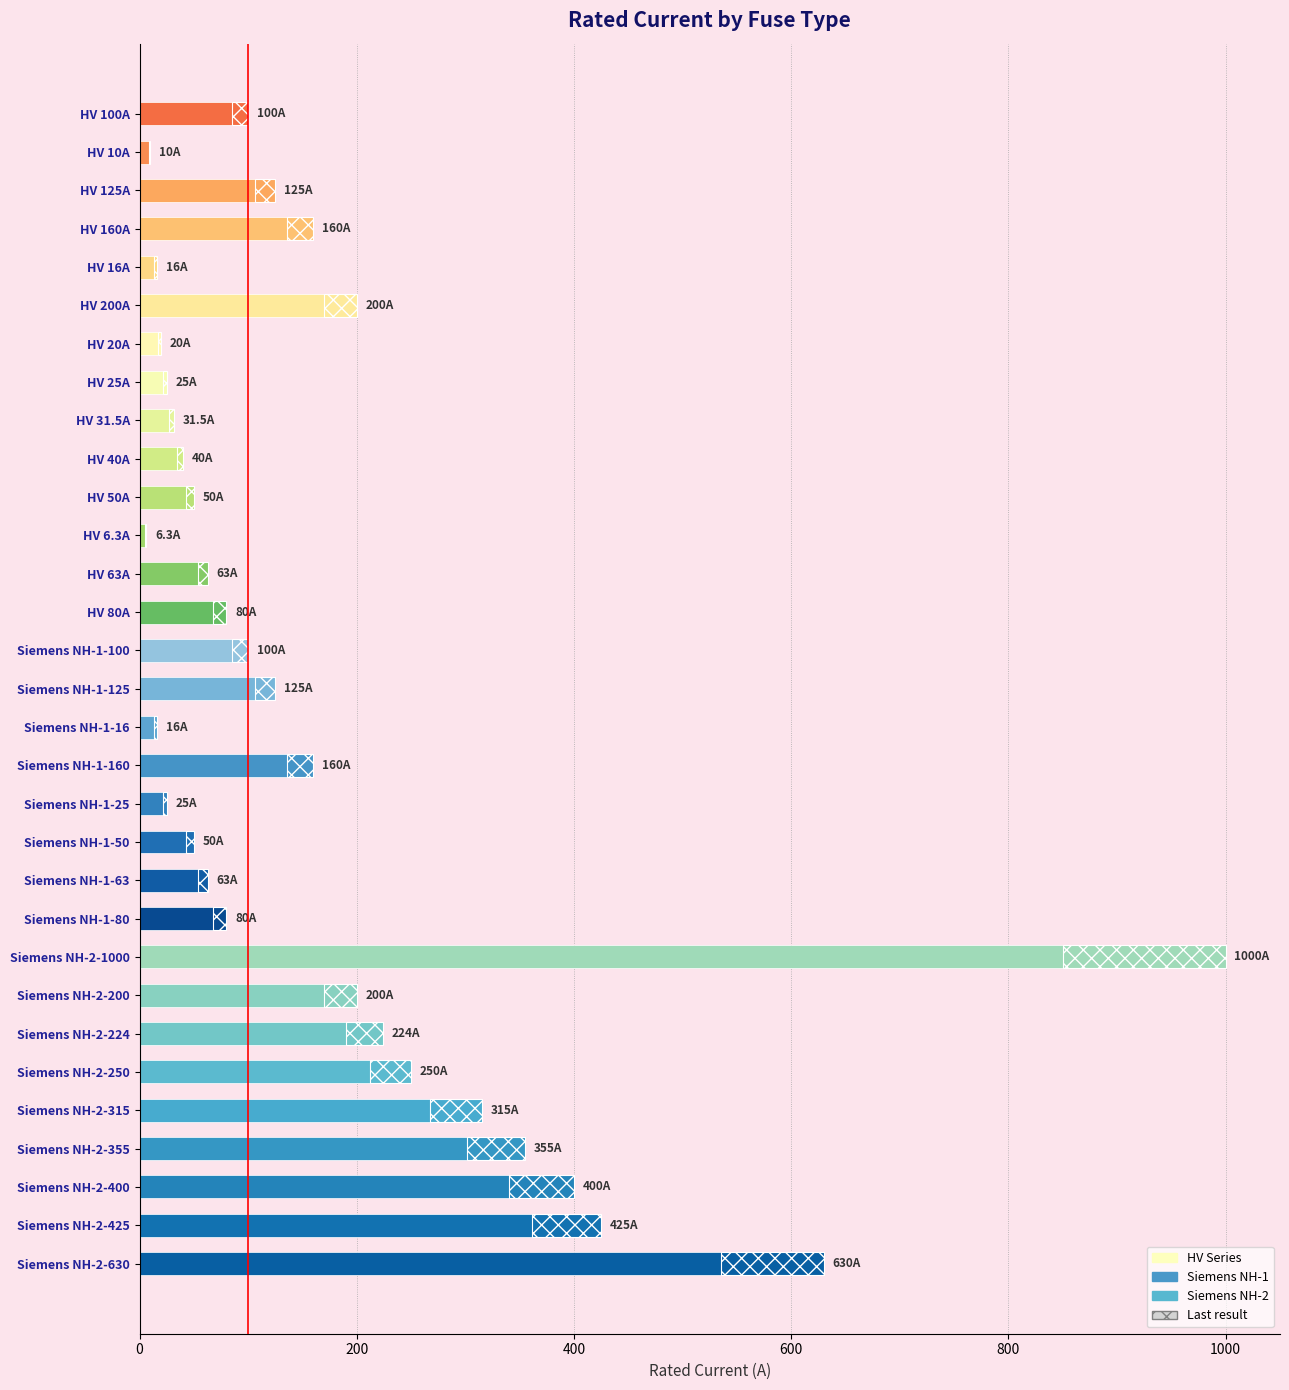

What is the maximum value shown in the chart?

1000.0